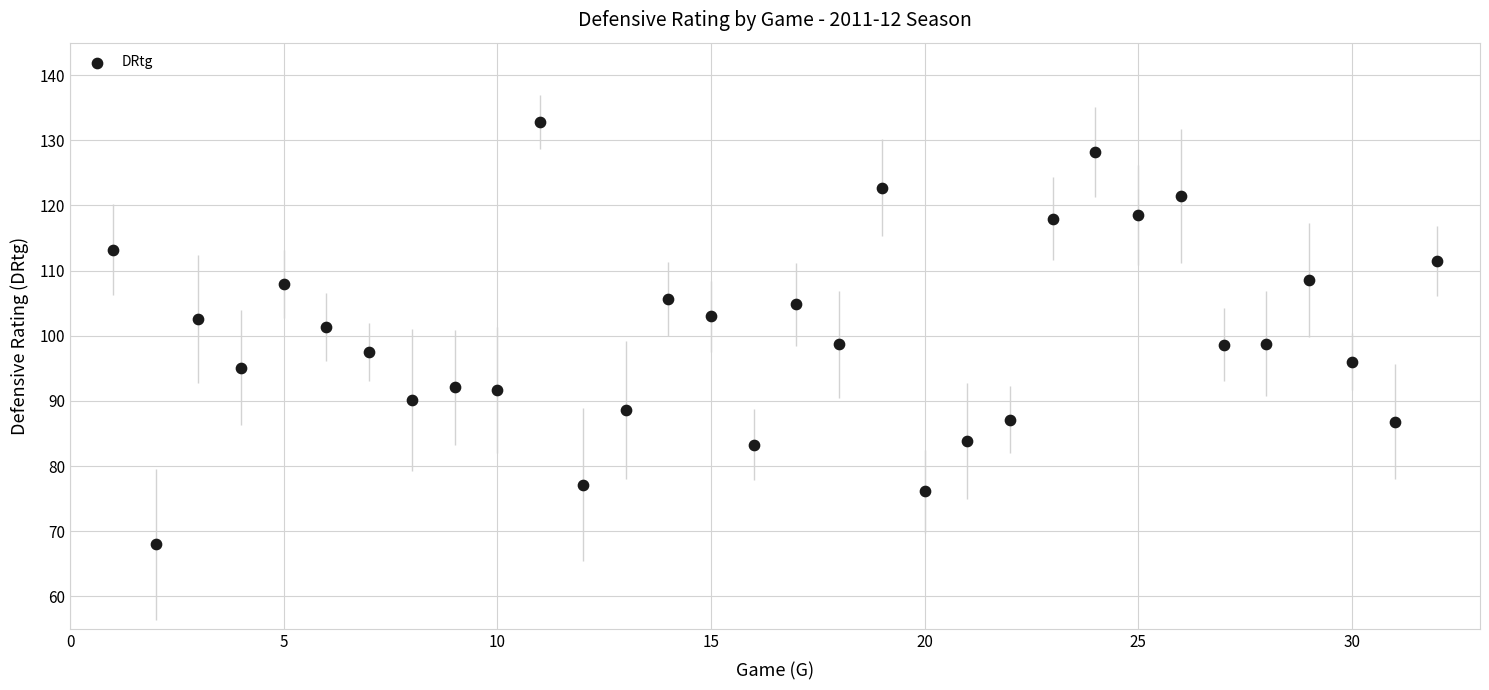

What is the range of X values (max minus min)?

31.0